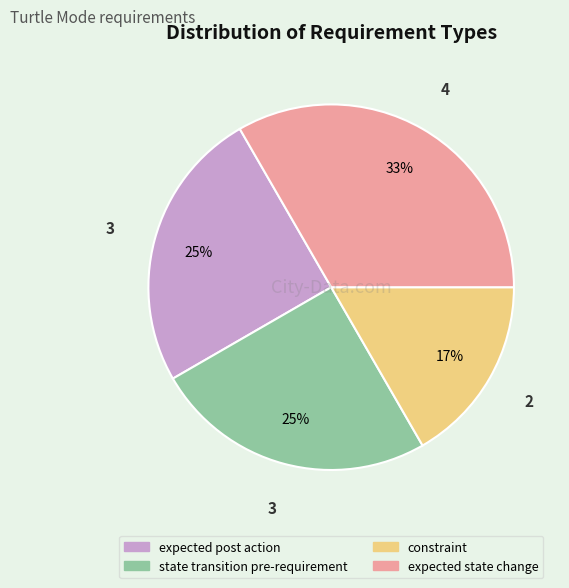

Does expected post action represent more than half of the total?

No